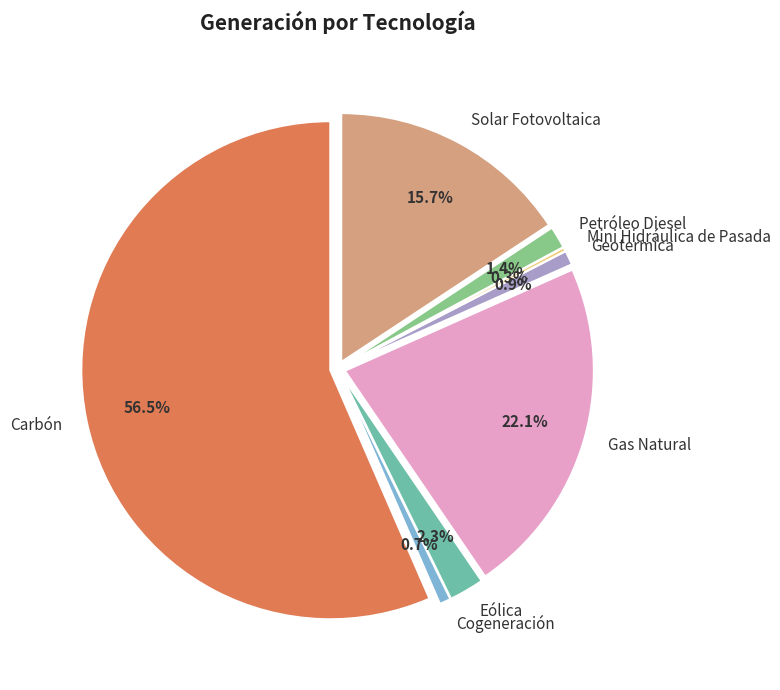

How many slices are in this pie chart?

8